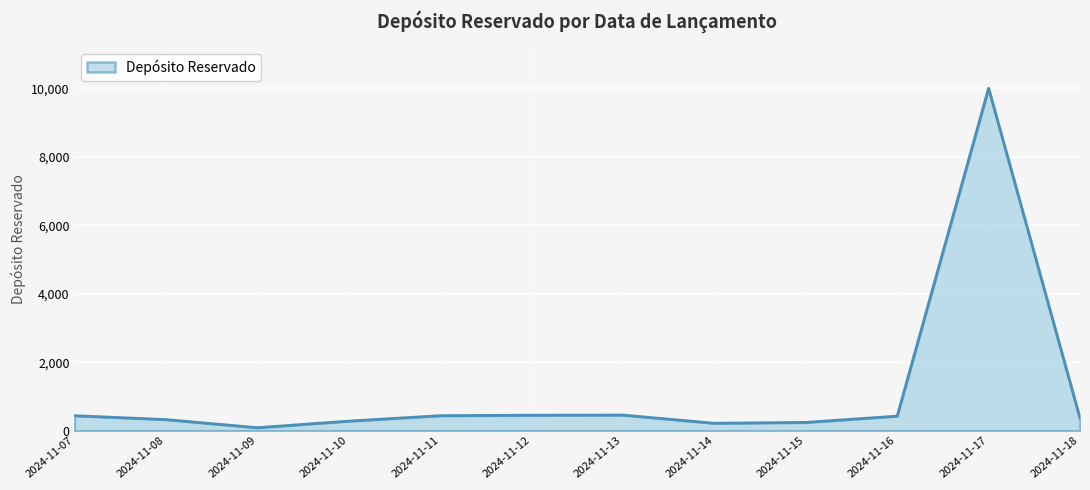

At which category does the chart reach its minimum across all series?

2024-11-09